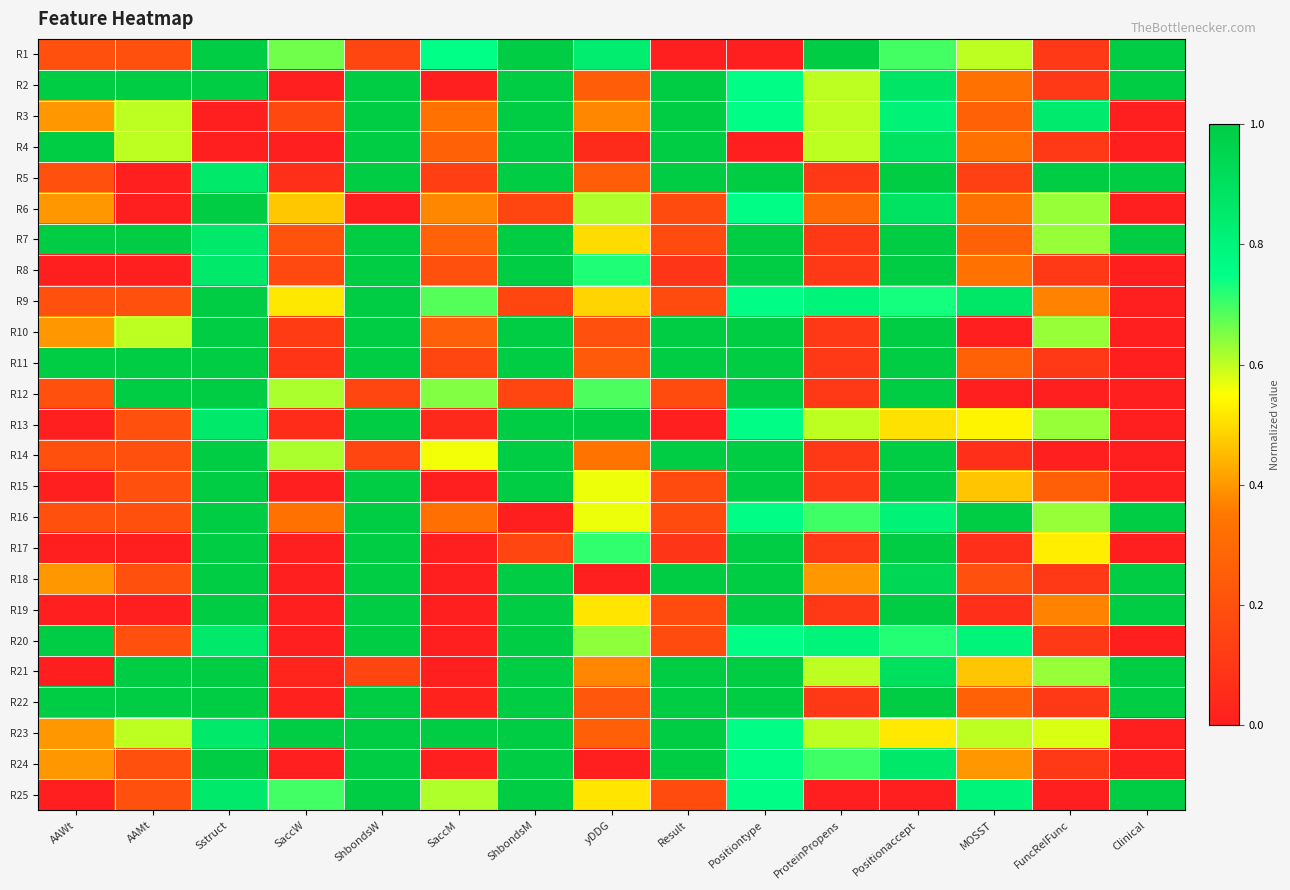

Reading left to right, transcribe all the data shown in this chart.

R1: AAWt=0.2	AAMt=0.2	Sstruct=1.0	SaccW=0.7	ShbondsW=0.2	SaccM=0.7	ShbondsM=1.0	yDDG=0.8	Result=0.0	Positiontype=0.0	ProteinPropens=1.0	Positionaccept=0.7	MOSST=0.6	FuncRelFunc=0.1	Clinical=1.0
R2: AAWt=1.0	AAMt=1.0	Sstruct=1.0	SaccW=0.0	ShbondsW=1.0	SaccM=0.0	ShbondsM=1.0	yDDG=0.2	Result=1.0	Positiontype=0.8	ProteinPropens=0.6	Positionaccept=0.9	MOSST=0.3	FuncRelFunc=0.1	Clinical=1.0
R3: AAWt=0.4	AAMt=0.6	Sstruct=0.0	SaccW=0.2	ShbondsW=1.0	SaccM=0.3	ShbondsM=1.0	yDDG=0.4	Result=1.0	Positiontype=0.8	ProteinPropens=0.6	Positionaccept=0.8	MOSST=0.3	FuncRelFunc=0.8	Clinical=0.0
R4: AAWt=1.0	AAMt=0.6	Sstruct=0.0	SaccW=0.0	ShbondsW=1.0	SaccM=0.3	ShbondsM=1.0	yDDG=0.0	Result=1.0	Positiontype=0.0	ProteinPropens=0.6	Positionaccept=0.9	MOSST=0.3	FuncRelFunc=0.1	Clinical=0.0
R5: AAWt=0.2	AAMt=0.0	Sstruct=0.9	SaccW=0.1	ShbondsW=1.0	SaccM=0.1	ShbondsM=1.0	yDDG=0.2	Result=1.0	Positiontype=1.0	ProteinPropens=0.1	Positionaccept=1.0	MOSST=0.1	FuncRelFunc=1.0	Clinical=1.0
R6: AAWt=0.4	AAMt=0.0	Sstruct=1.0	SaccW=0.5	ShbondsW=0.0	SaccM=0.4	ShbondsM=0.2	yDDG=0.6	Result=0.2	Positiontype=0.8	ProteinPropens=0.3	Positionaccept=0.9	MOSST=0.3	FuncRelFunc=0.6	Clinical=0.0
R7: AAWt=1.0	AAMt=1.0	Sstruct=0.9	SaccW=0.2	ShbondsW=1.0	SaccM=0.3	ShbondsM=1.0	yDDG=0.5	Result=0.2	Positiontype=1.0	ProteinPropens=0.1	Positionaccept=1.0	MOSST=0.3	FuncRelFunc=0.6	Clinical=1.0
R8: AAWt=0.0	AAMt=0.0	Sstruct=0.9	SaccW=0.2	ShbondsW=1.0	SaccM=0.2	ShbondsM=1.0	yDDG=0.7	Result=0.1	Positiontype=1.0	ProteinPropens=0.1	Positionaccept=1.0	MOSST=0.3	FuncRelFunc=0.1	Clinical=0.0
R9: AAWt=0.2	AAMt=0.2	Sstruct=1.0	SaccW=0.5	ShbondsW=1.0	SaccM=0.7	ShbondsM=0.2	yDDG=0.5	Result=0.2	Positiontype=0.8	ProteinPropens=0.8	Positionaccept=0.7	MOSST=0.9	FuncRelFunc=0.4	Clinical=0.0
R10: AAWt=0.4	AAMt=0.6	Sstruct=1.0	SaccW=0.1	ShbondsW=1.0	SaccM=0.3	ShbondsM=1.0	yDDG=0.2	Result=1.0	Positiontype=1.0	ProteinPropens=0.1	Positionaccept=1.0	MOSST=0.0	FuncRelFunc=0.6	Clinical=0.0
R11: AAWt=1.0	AAMt=1.0	Sstruct=1.0	SaccW=0.1	ShbondsW=1.0	SaccM=0.2	ShbondsM=1.0	yDDG=0.2	Result=1.0	Positiontype=1.0	ProteinPropens=0.1	Positionaccept=1.0	MOSST=0.3	FuncRelFunc=0.1	Clinical=0.0
R12: AAWt=0.2	AAMt=1.0	Sstruct=1.0	SaccW=0.6	ShbondsW=0.2	SaccM=0.6	ShbondsM=0.2	yDDG=0.7	Result=0.2	Positiontype=1.0	ProteinPropens=0.1	Positionaccept=1.0	MOSST=0.0	FuncRelFunc=0.0	Clinical=0.0
R13: AAWt=0.0	AAMt=0.2	Sstruct=0.9	SaccW=0.1	ShbondsW=1.0	SaccM=0.0	ShbondsM=1.0	yDDG=1.0	Result=0.0	Positiontype=0.8	ProteinPropens=0.6	Positionaccept=0.5	MOSST=0.5	FuncRelFunc=0.6	Clinical=0.0
R14: AAWt=0.2	AAMt=0.2	Sstruct=1.0	SaccW=0.6	ShbondsW=0.2	SaccM=0.6	ShbondsM=1.0	yDDG=0.3	Result=1.0	Positiontype=1.0	ProteinPropens=0.1	Positionaccept=1.0	MOSST=0.1	FuncRelFunc=0.0	Clinical=0.0
R15: AAWt=0.0	AAMt=0.2	Sstruct=1.0	SaccW=0.0	ShbondsW=1.0	SaccM=0.0	ShbondsM=1.0	yDDG=0.6	Result=0.2	Positiontype=1.0	ProteinPropens=0.1	Positionaccept=1.0	MOSST=0.5	FuncRelFunc=0.3	Clinical=0.0
R16: AAWt=0.2	AAMt=0.2	Sstruct=1.0	SaccW=0.3	ShbondsW=1.0	SaccM=0.3	ShbondsM=0.0	yDDG=0.6	Result=0.2	Positiontype=0.8	ProteinPropens=0.7	Positionaccept=0.8	MOSST=1.0	FuncRelFunc=0.6	Clinical=1.0
R17: AAWt=0.0	AAMt=0.0	Sstruct=1.0	SaccW=0.0	ShbondsW=1.0	SaccM=0.0	ShbondsM=0.2	yDDG=0.7	Result=0.1	Positiontype=1.0	ProteinPropens=0.1	Positionaccept=1.0	MOSST=0.1	FuncRelFunc=0.5	Clinical=0.0
R18: AAWt=0.4	AAMt=0.2	Sstruct=1.0	SaccW=0.0	ShbondsW=1.0	SaccM=0.0	ShbondsM=1.0	yDDG=0.0	Result=1.0	Positiontype=1.0	ProteinPropens=0.4	Positionaccept=0.9	MOSST=0.2	FuncRelFunc=0.1	Clinical=1.0
R19: AAWt=0.0	AAMt=0.0	Sstruct=1.0	SaccW=0.0	ShbondsW=1.0	SaccM=0.0	ShbondsM=1.0	yDDG=0.5	Result=0.2	Positiontype=1.0	ProteinPropens=0.1	Positionaccept=1.0	MOSST=0.1	FuncRelFunc=0.4	Clinical=1.0
R20: AAWt=1.0	AAMt=0.2	Sstruct=0.9	SaccW=0.0	ShbondsW=1.0	SaccM=0.0	ShbondsM=1.0	yDDG=0.6	Result=0.2	Positiontype=0.8	ProteinPropens=0.8	Positionaccept=0.7	MOSST=0.8	FuncRelFunc=0.1	Clinical=0.0
R21: AAWt=0.0	AAMt=1.0	Sstruct=1.0	SaccW=0.0	ShbondsW=0.2	SaccM=0.0	ShbondsM=1.0	yDDG=0.4	Result=1.0	Positiontype=1.0	ProteinPropens=0.6	Positionaccept=0.9	MOSST=0.5	FuncRelFunc=0.6	Clinical=1.0
R22: AAWt=1.0	AAMt=1.0	Sstruct=1.0	SaccW=0.0	ShbondsW=1.0	SaccM=0.0	ShbondsM=1.0	yDDG=0.2	Result=1.0	Positiontype=1.0	ProteinPropens=0.1	Positionaccept=1.0	MOSST=0.3	FuncRelFunc=0.1	Clinical=1.0
R23: AAWt=0.4	AAMt=0.6	Sstruct=0.9	SaccW=1.0	ShbondsW=1.0	SaccM=1.0	ShbondsM=1.0	yDDG=0.3	Result=1.0	Positiontype=0.8	ProteinPropens=0.6	Positionaccept=0.5	MOSST=0.6	FuncRelFunc=0.6	Clinical=0.0
R24: AAWt=0.4	AAMt=0.2	Sstruct=1.0	SaccW=0.0	ShbondsW=1.0	SaccM=0.0	ShbondsM=1.0	yDDG=0.0	Result=1.0	Positiontype=0.8	ProteinPropens=0.7	Positionaccept=0.9	MOSST=0.4	FuncRelFunc=0.1	Clinical=0.0
R25: AAWt=0.0	AAMt=0.2	Sstruct=0.9	SaccW=0.7	ShbondsW=1.0	SaccM=0.6	ShbondsM=1.0	yDDG=0.5	Result=0.2	Positiontype=0.8	ProteinPropens=0.0	Positionaccept=0.0	MOSST=0.8	FuncRelFunc=0.0	Clinical=1.0